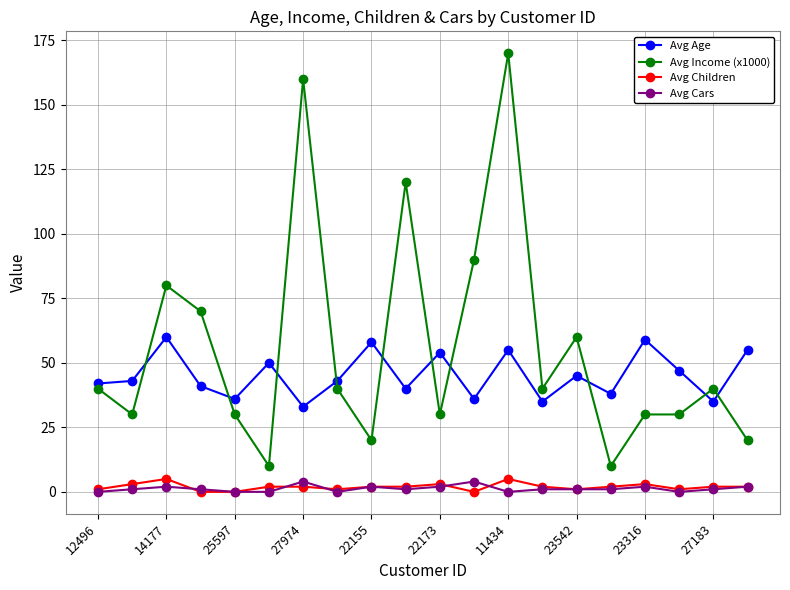

Count the number of data series in this chart.

4